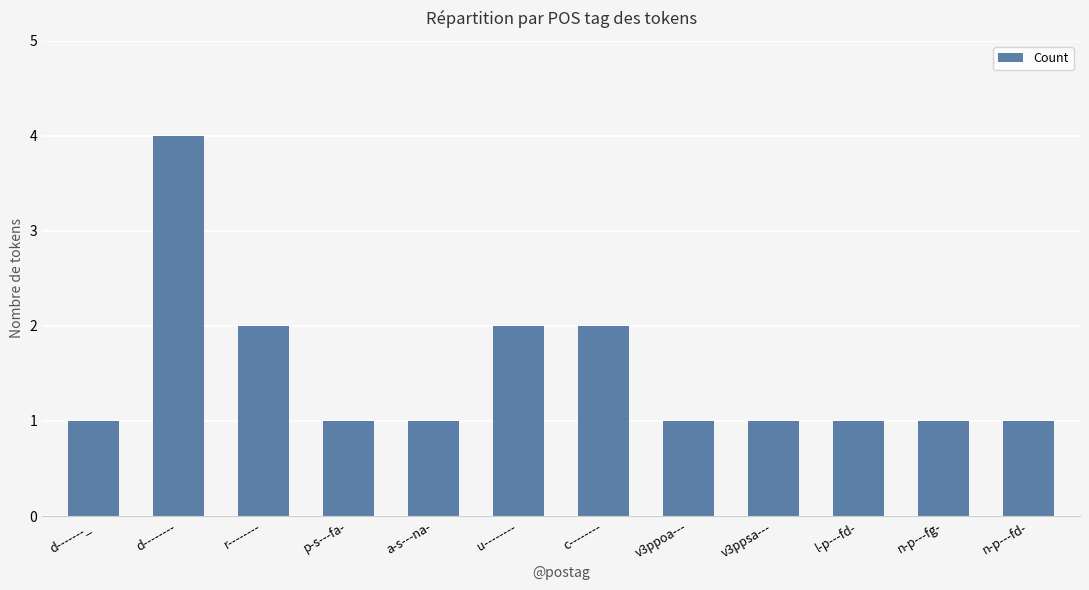

What is the minimum value shown in the chart?

1